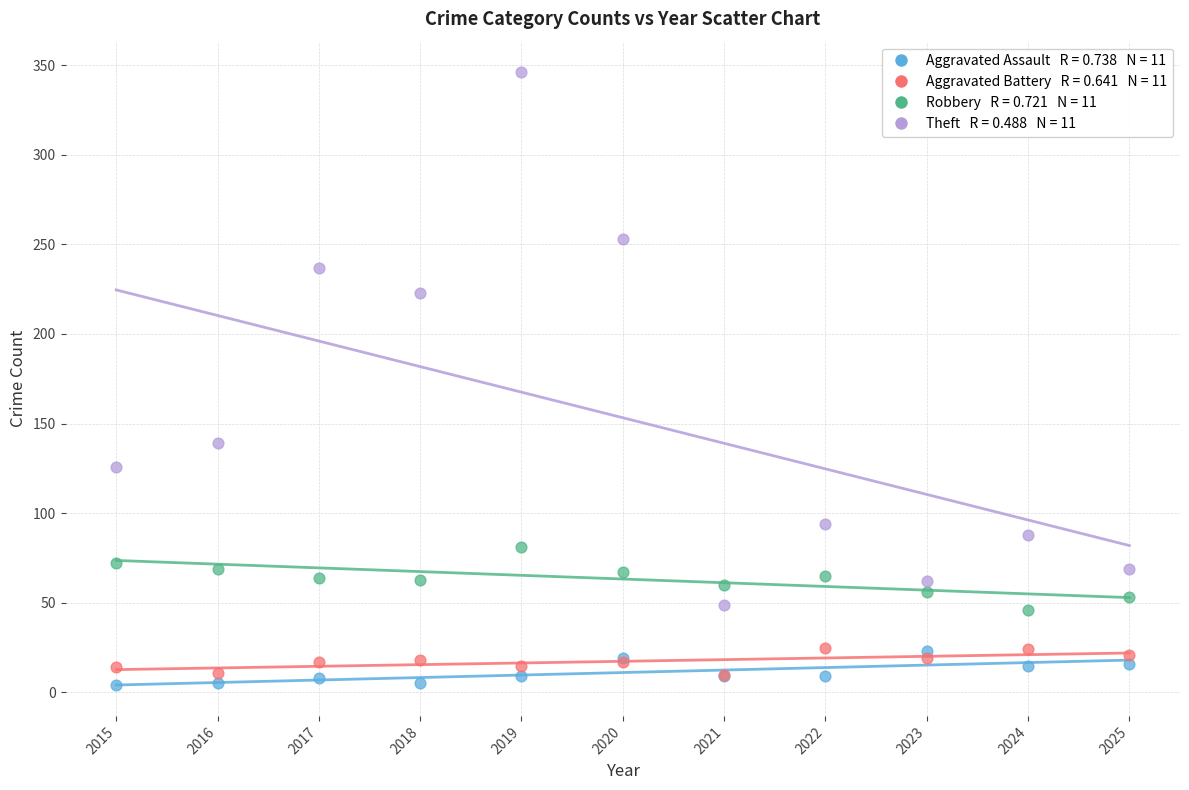

Across all series, what Y value is closest to 175?

139